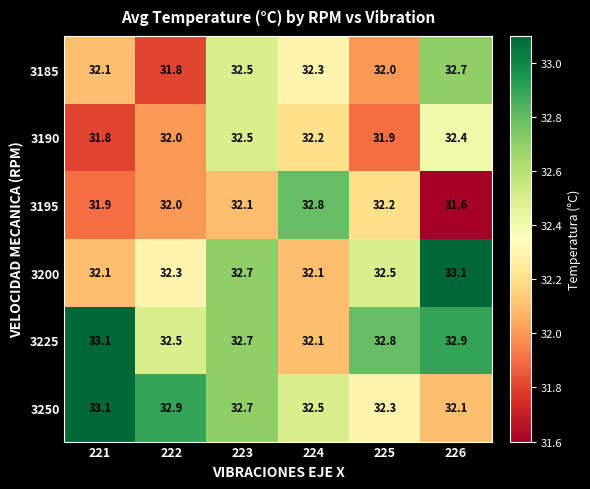

Where is 3225 nearest to the value 32?

224